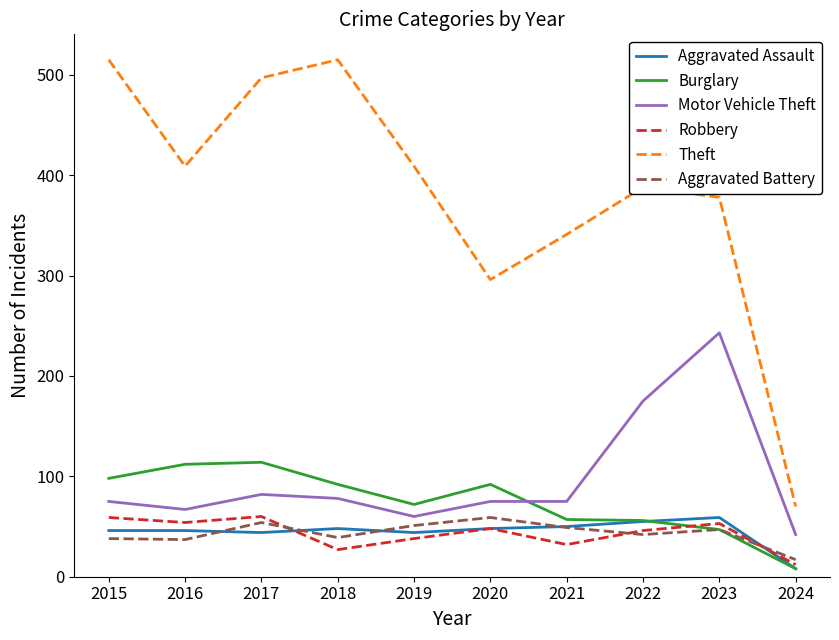

How many intersections are there between Burglary and Motor Vehicle Theft?

1